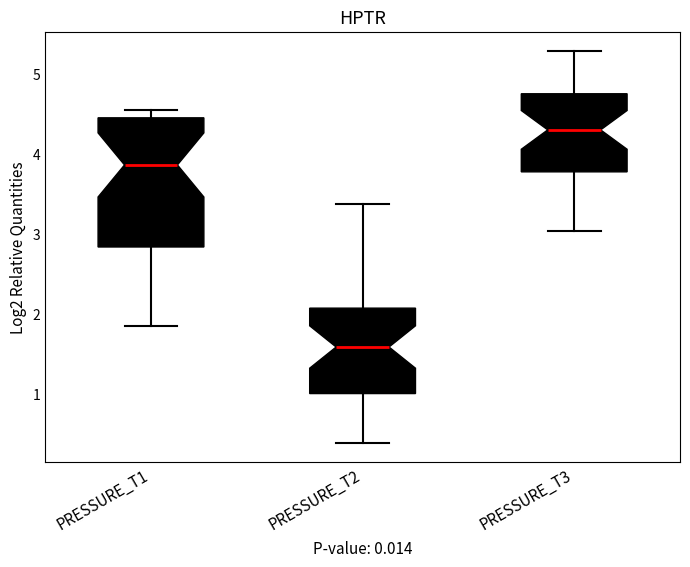

Reading left to right, read every box against the y-axis: the position of its median line, the range the box covers, and the ends of its whiskers. The values are not printed on the chart, so give them approximately, as read against the axis.

PRESSURE_T1: median 3.9, box 2.8 to 4.5, whiskers 1.8 to 4.6
PRESSURE_T2: median 1.6, box 1.0 to 2.1, whiskers 0.4 to 3.4
PRESSURE_T3: median 4.3, box 3.8 to 4.8, whiskers 3.0 to 5.3